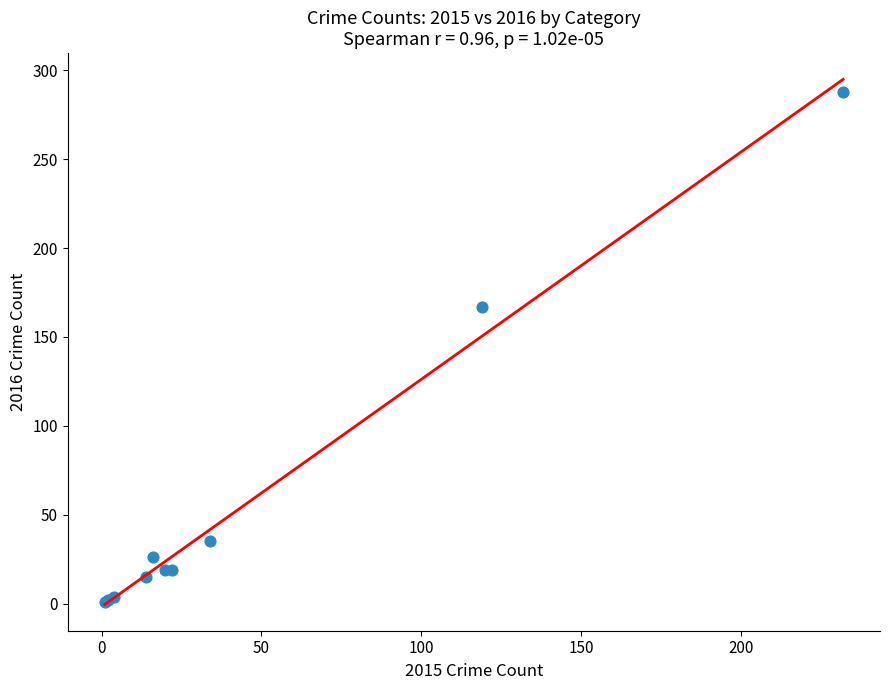

What Y value in the scatter plot is closest to 144?

167